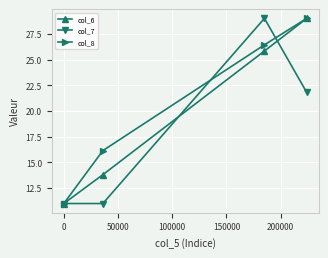

What is the value of the col_8 point at the 1st from the left?

11.0